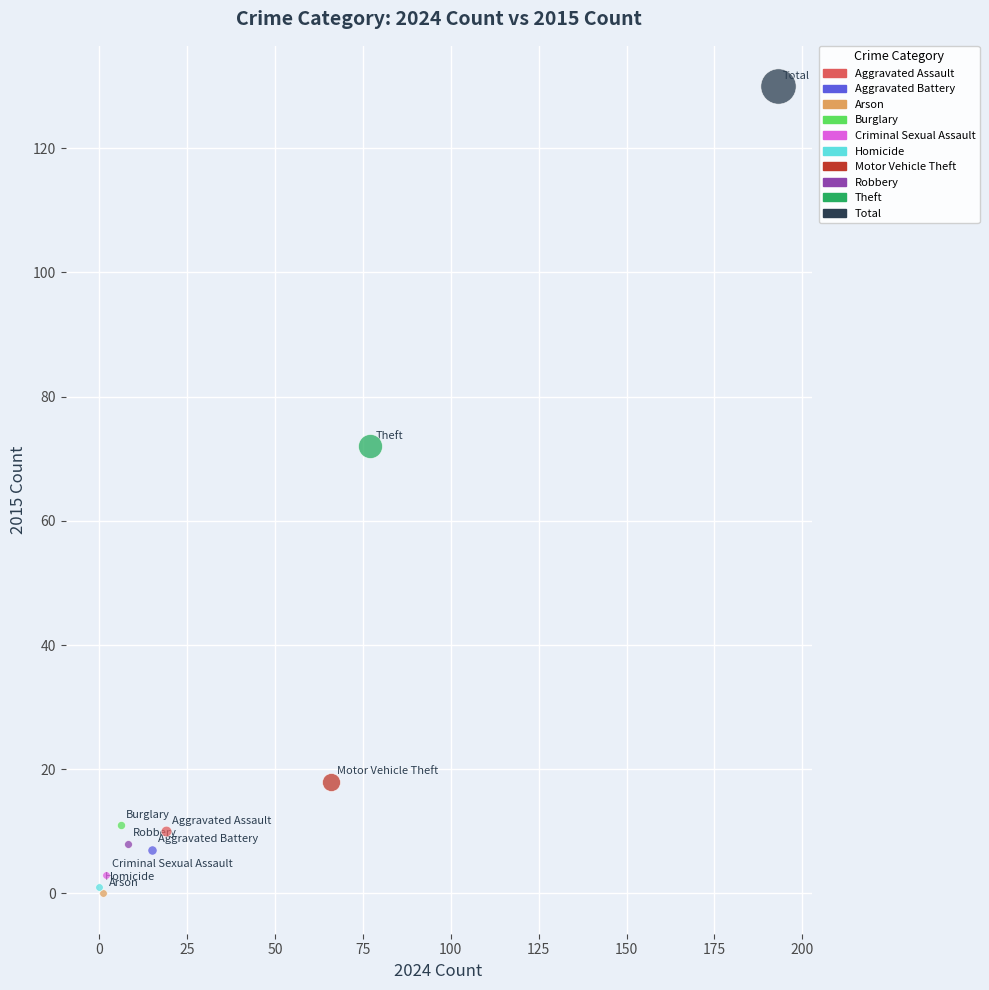

What are all the series names shown in the legend?

Aggravated Assault, Aggravated Battery, Arson, Burglary, Criminal Sexual Assault, Homicide, Motor Vehicle Theft, Robbery, Theft, Total